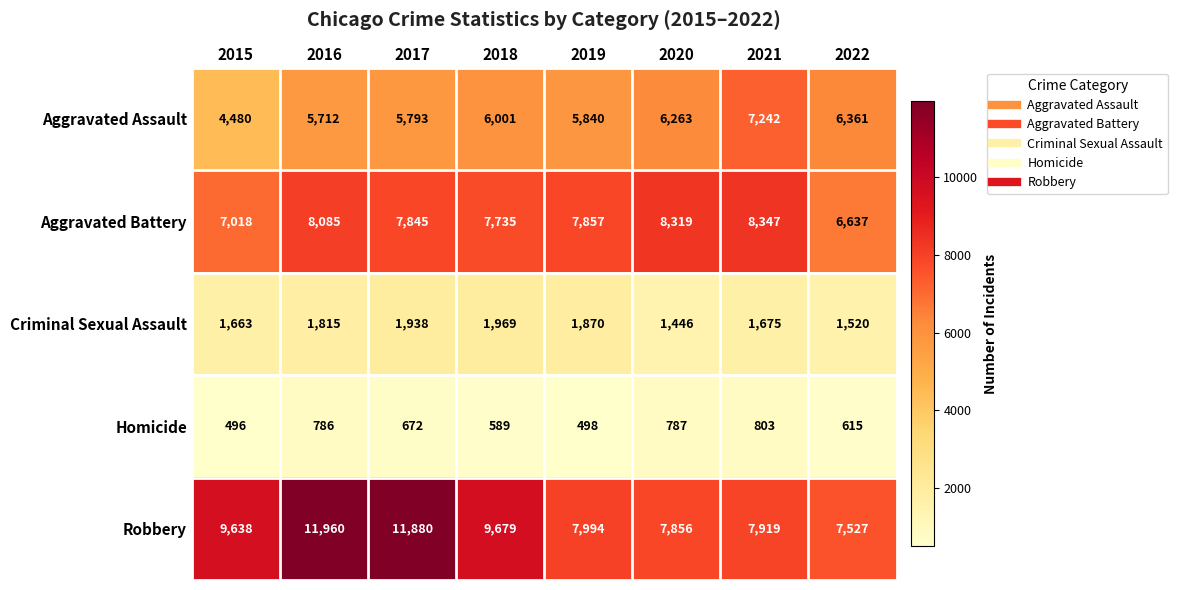

At which category is the sum across all series the highest?

2016